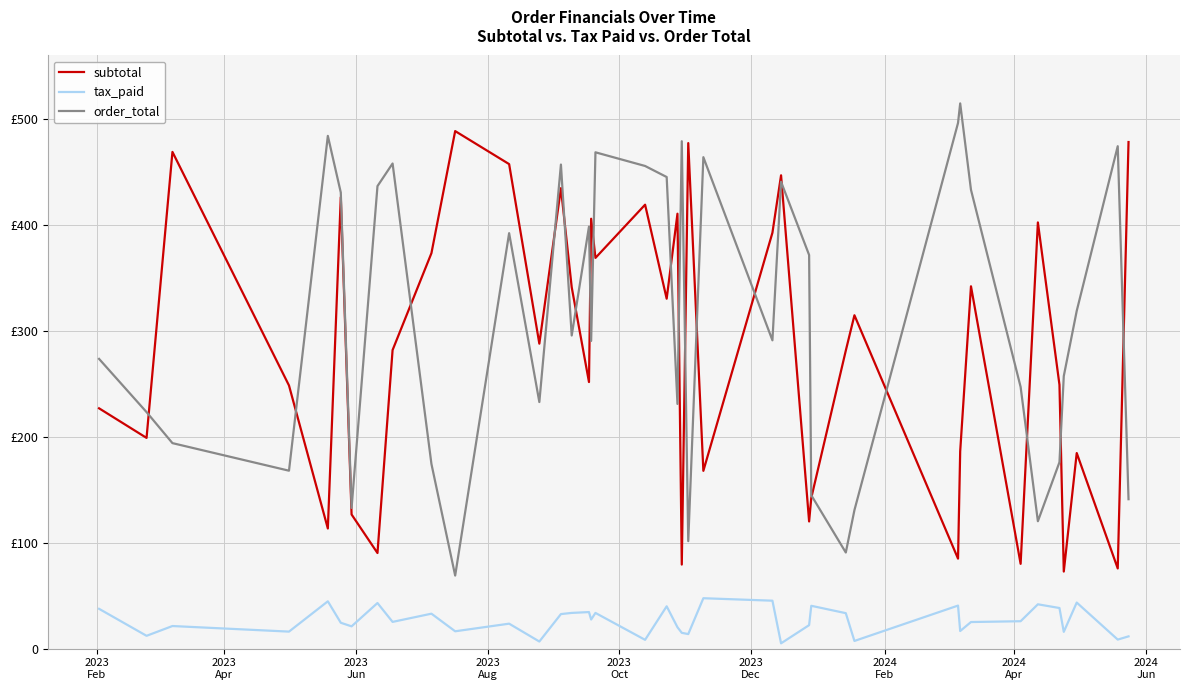

Which series ends up on top after the final intersection of order_total and subtotal?

subtotal